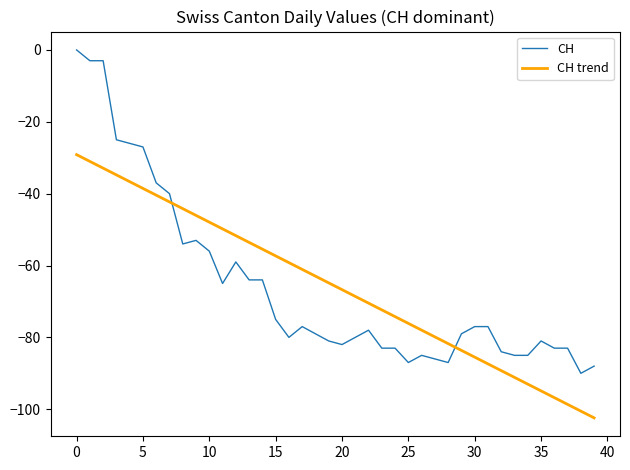

What is the average value of the CH trend series?

-65.8